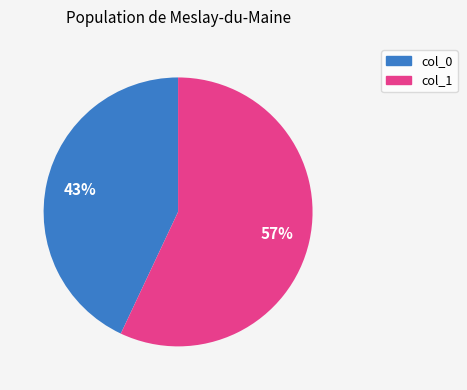

Does any single category account for the majority?

Yes